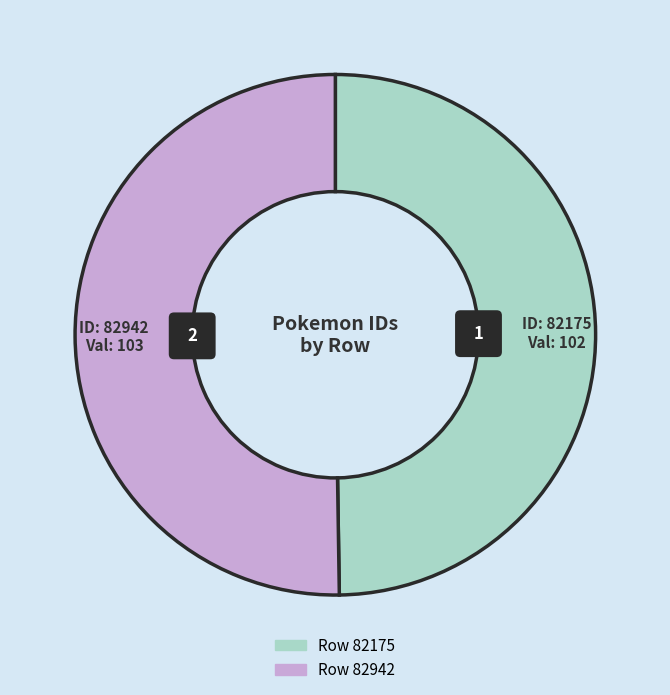

What percentage is the 82175 slice, to the nearest percent?

50%